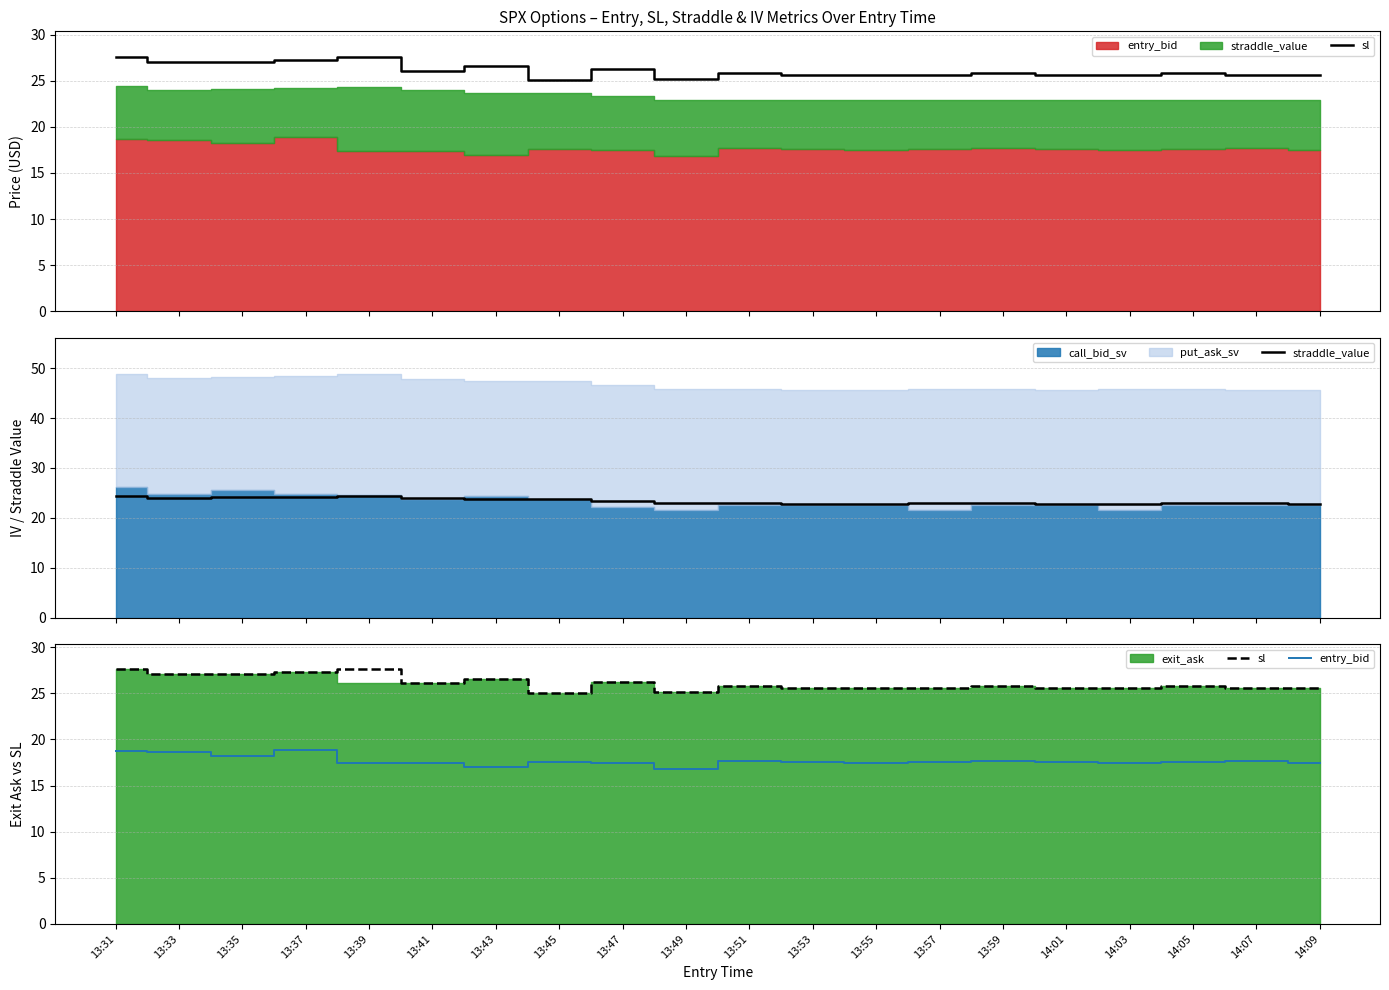

Is the value of straddle_value at 13:53 greater than the value of sl at 13:33?

No